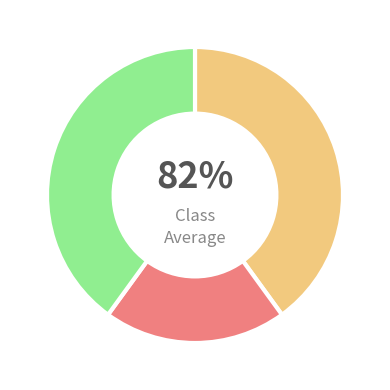

How many segments does this pie chart have?

3